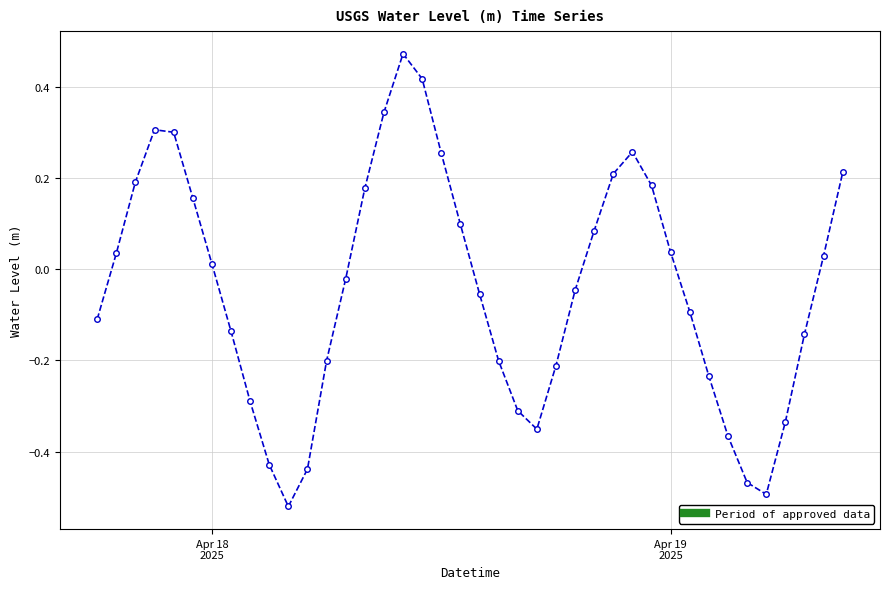

How many interior local peaks (higher than both neighbors) does the data have?

3